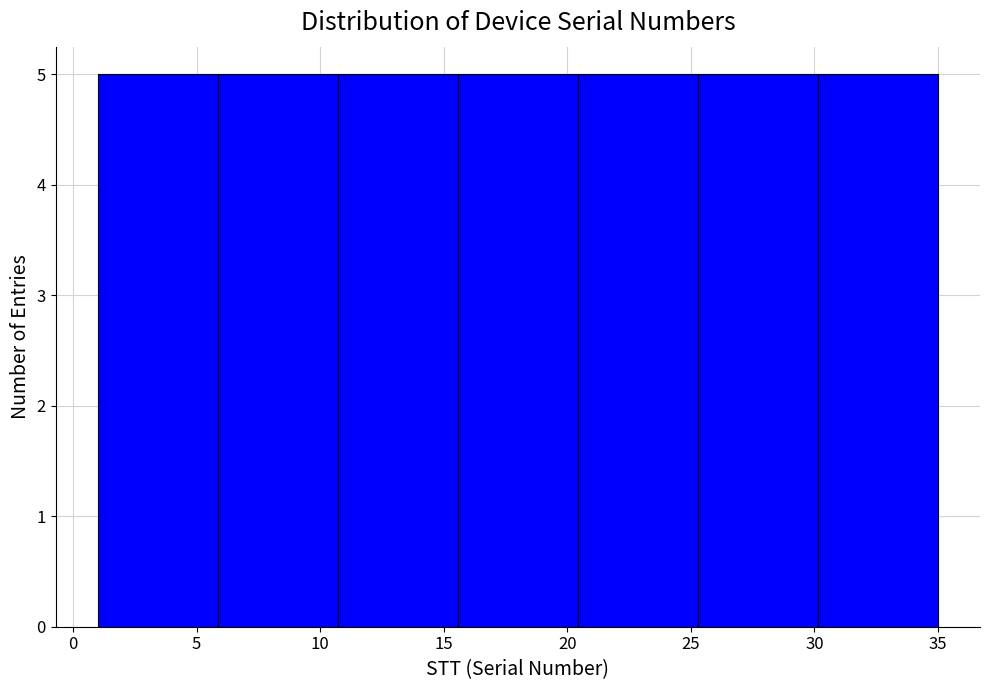

Reading left to right, transcribe this chart: for each bar, give the range it covers on the x-axis and its height. Neither the bar edges nor the heights are printed on the chart, so give them approximately, as read against the axes.

1.0 to 6.0: 5
6.0 to 10.5: 5
10.5 to 15.5: 5
15.5 to 20.5: 5
20.5 to 25.5: 5
25.5 to 30.0: 5
30.0 to 35.0: 5